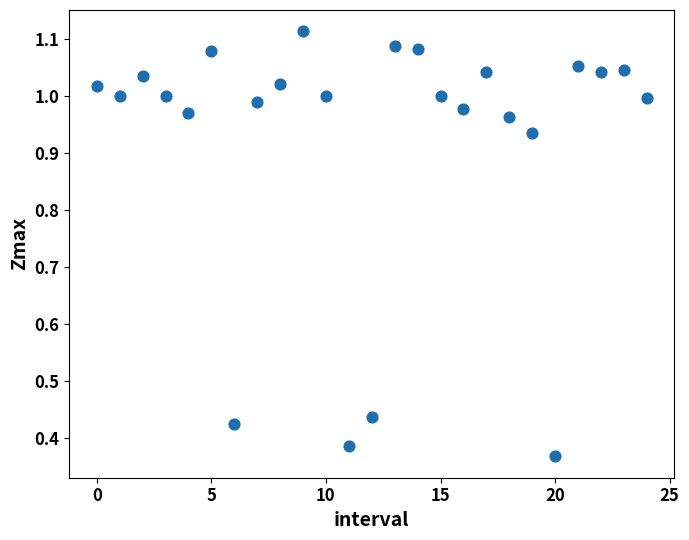

How many data points are displayed?

25